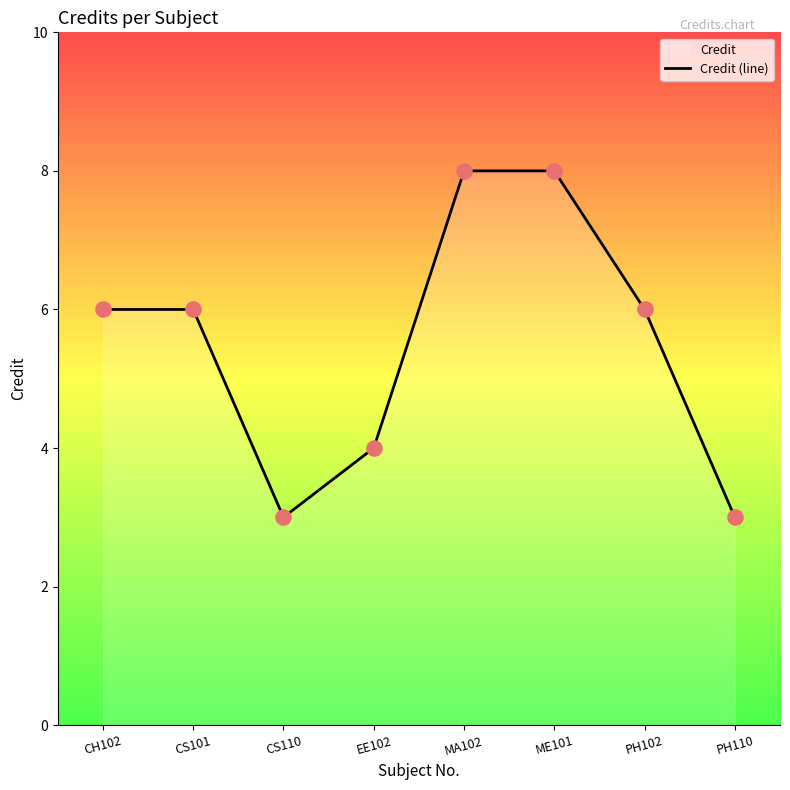

What is the change in value from EE102 to MA102?

+4